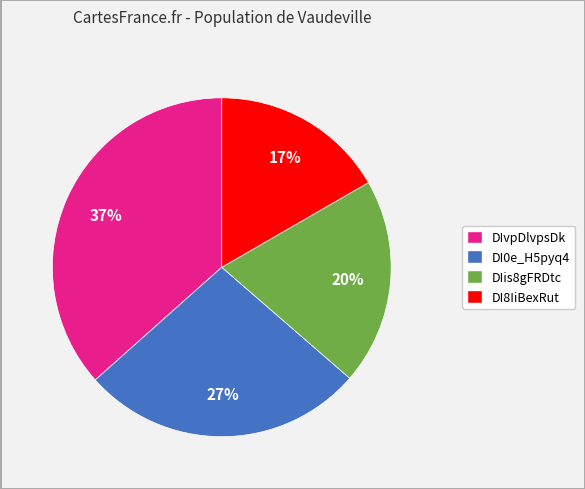

To the nearest percent, what is the difference between the largest and smallest slice percentages?

20%